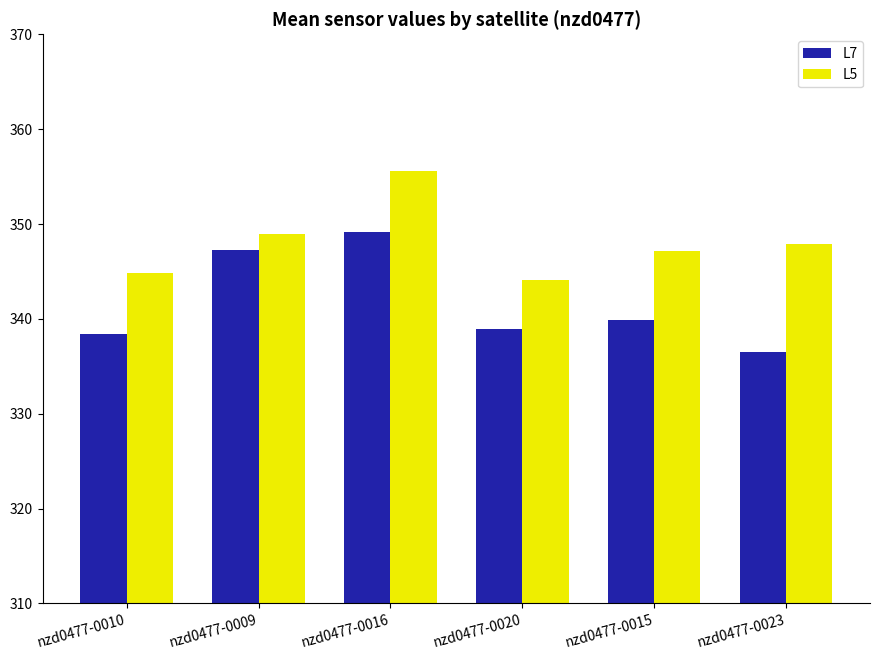

At which category is the sum across all series the highest?

nzd0477-0016